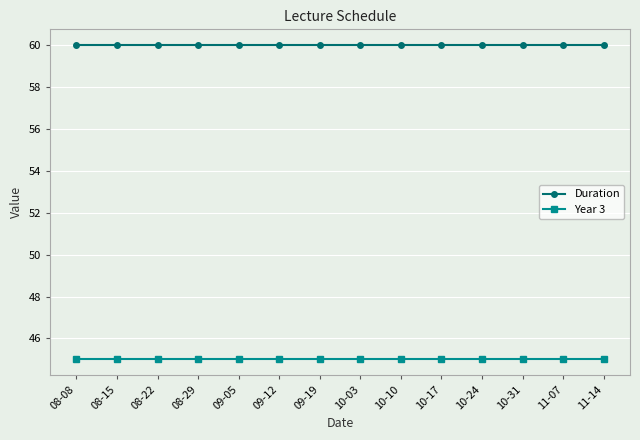

What value does the Year 3 series have at 08-08?

45